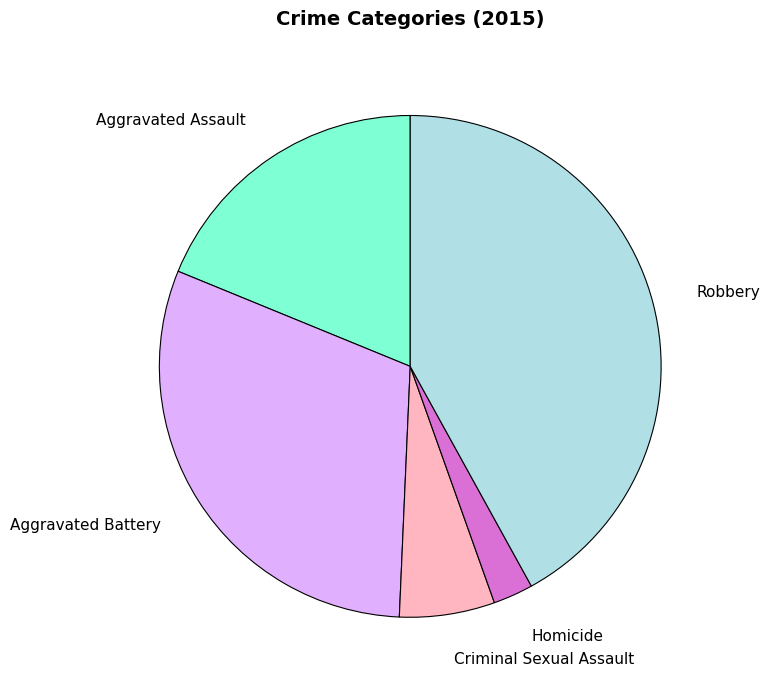

Rank the categories by value from lowest to highest.

Homicide, Criminal Sexual Assault, Aggravated Assault, Aggravated Battery, Robbery